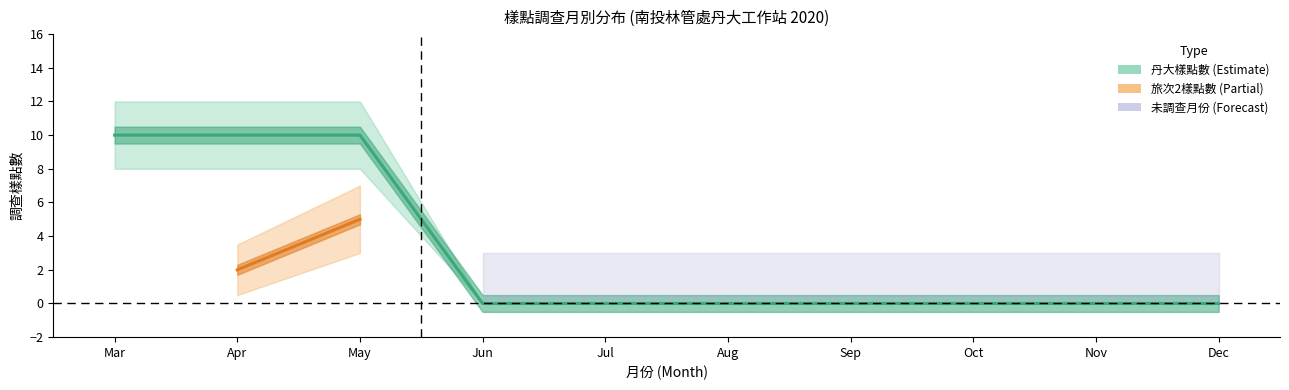

How many lines are shown in the chart?

2